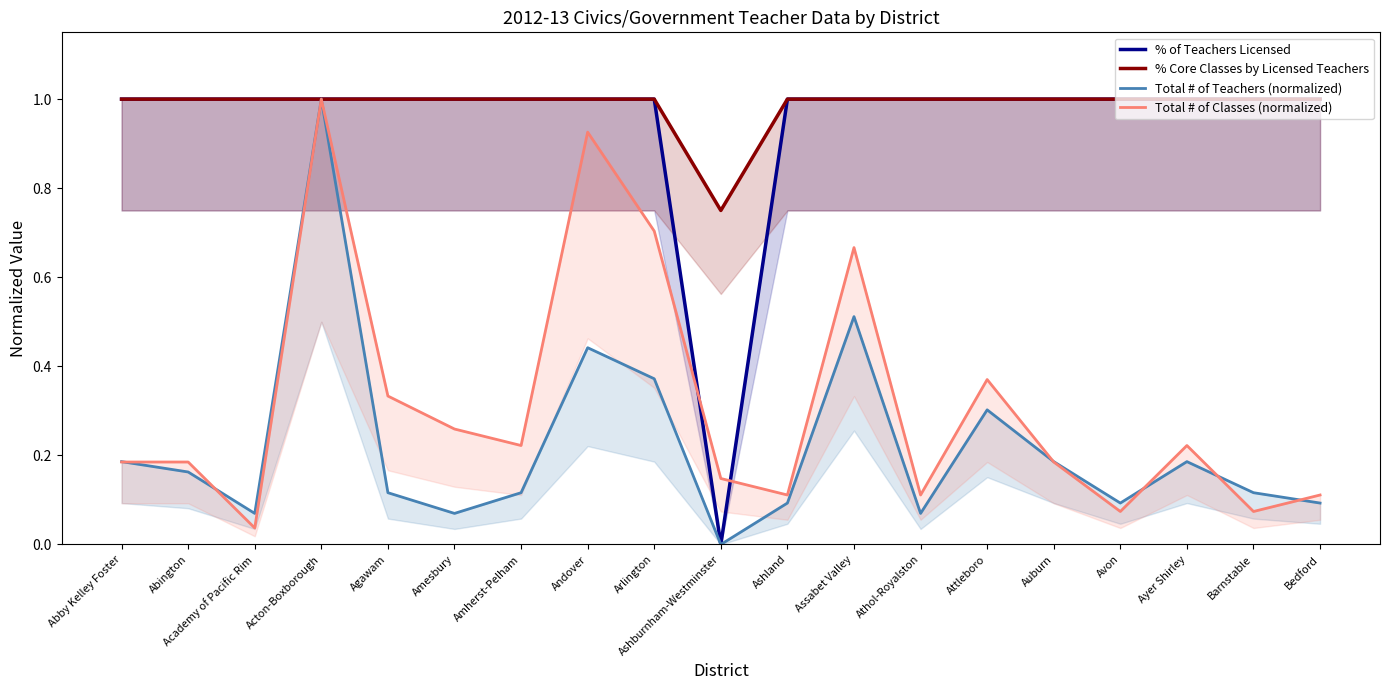

What is the sum of all Total # of Classes (normalized) values?

5.9